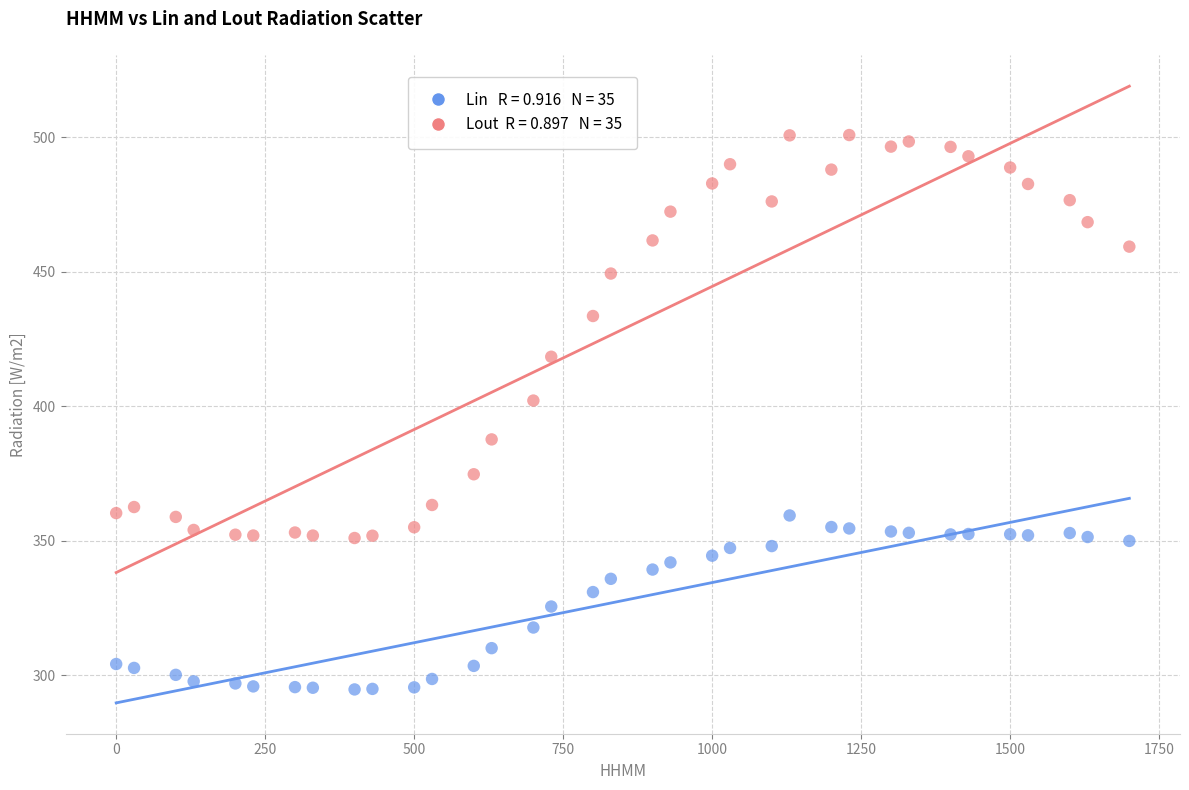

Across all series, what Y value is closest to 397?

402.2